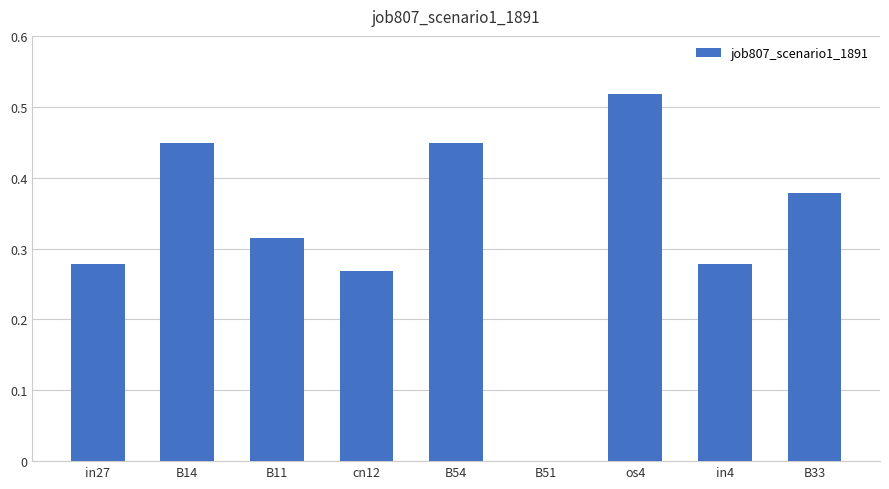

What is the sum of the values at B33 and B54?

0.8